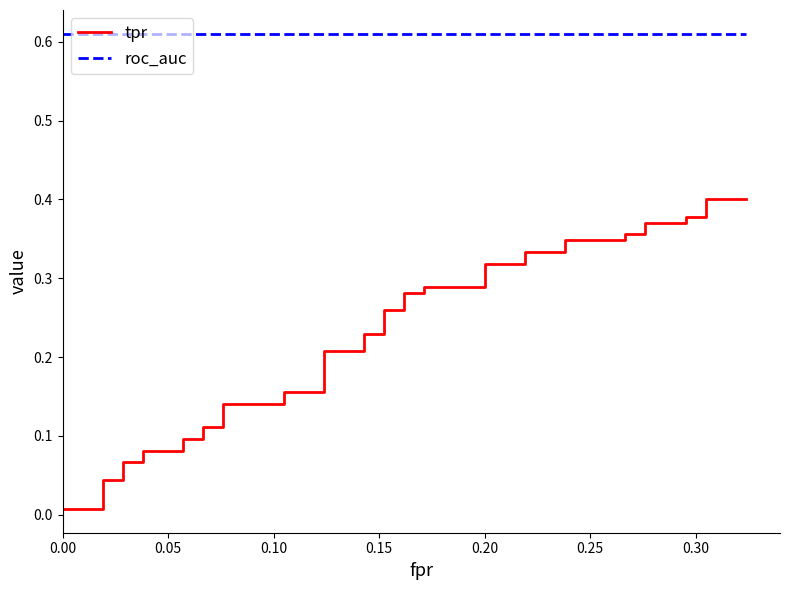

Does the chart have visible grid lines?

No